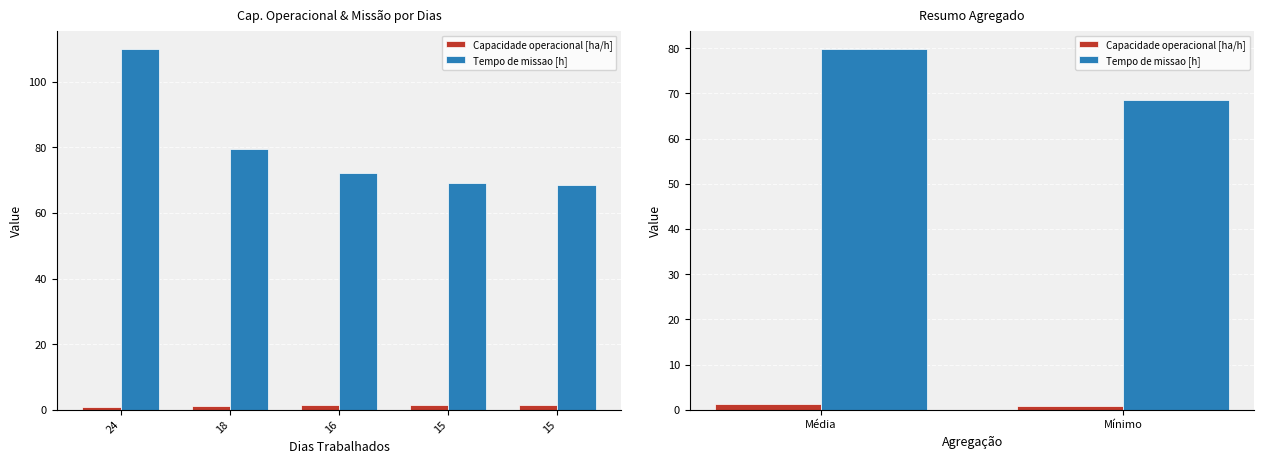

Which series has the largest total across all categories?

Tempo de missao [h]